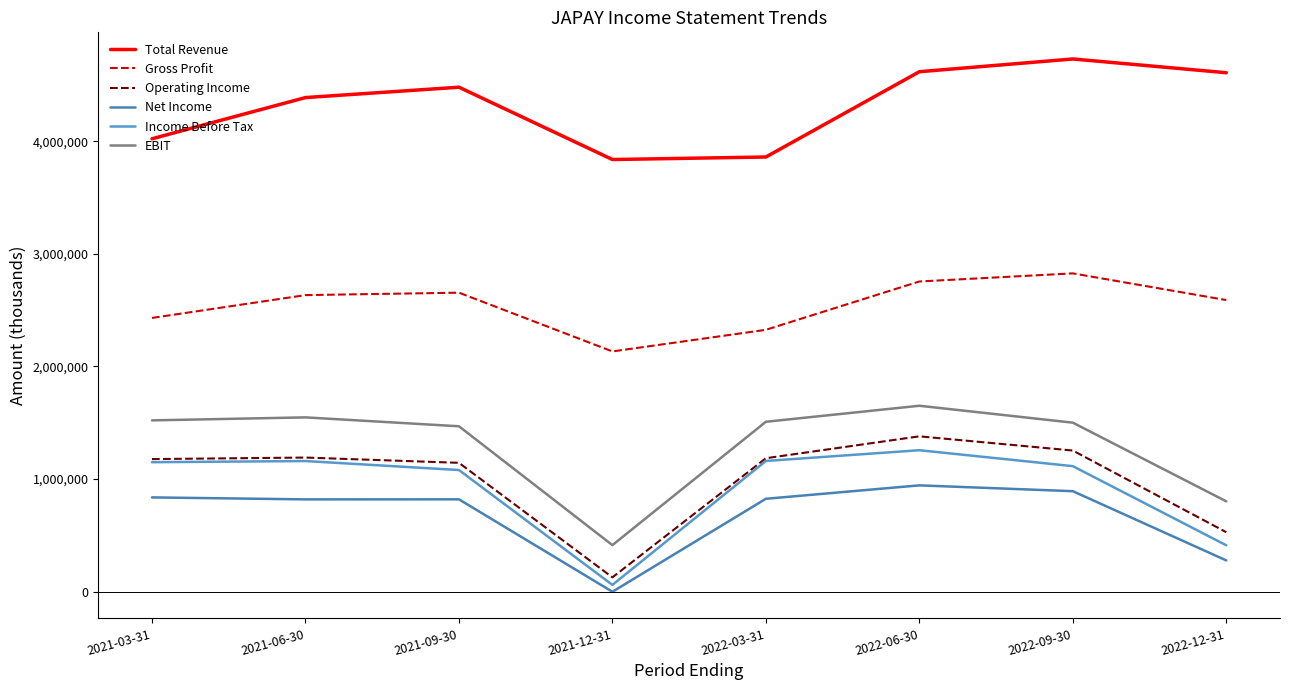

Where is the first local minimum for Income Before Tax?

2021-12-31